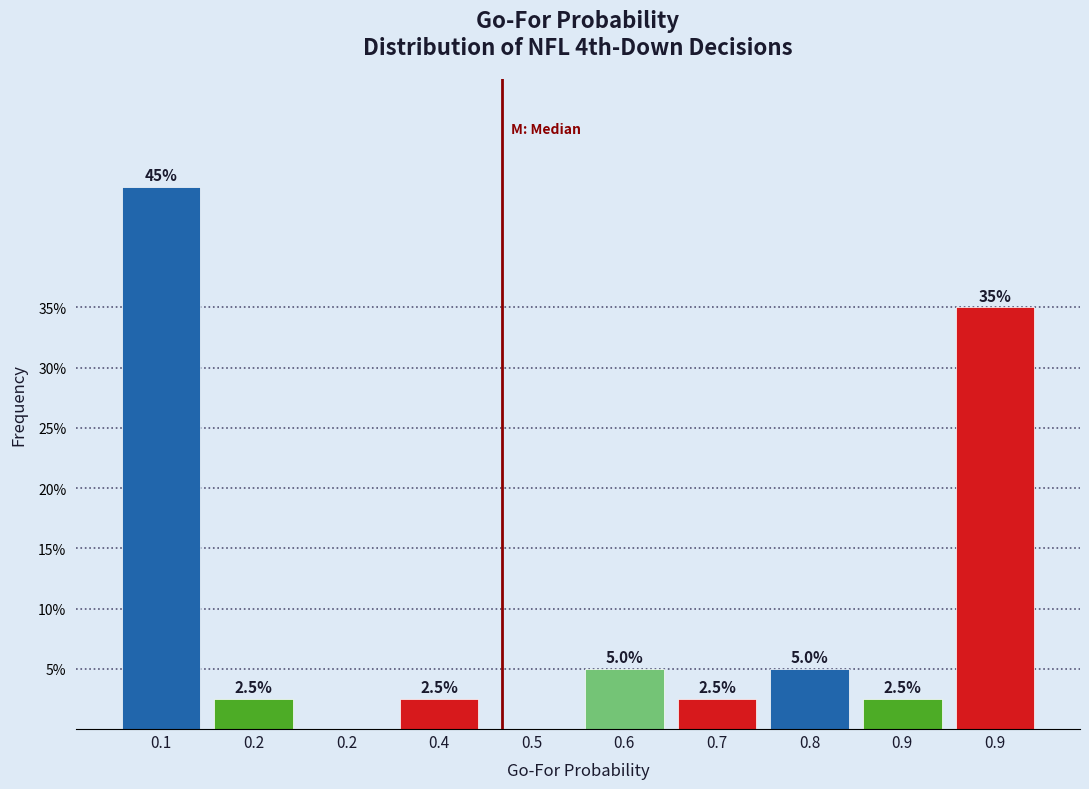

How many positive values are there?

8